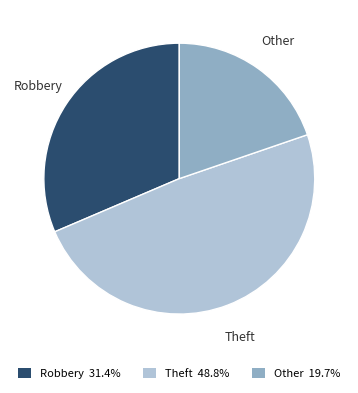

Is there any slice that represents more than half of the pie?

No